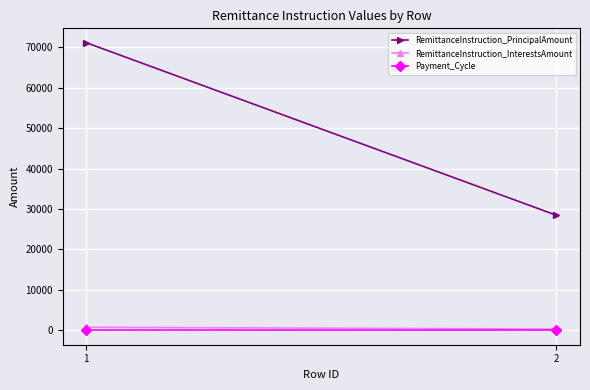

At how many categories does at least one series exceed 10637?

2